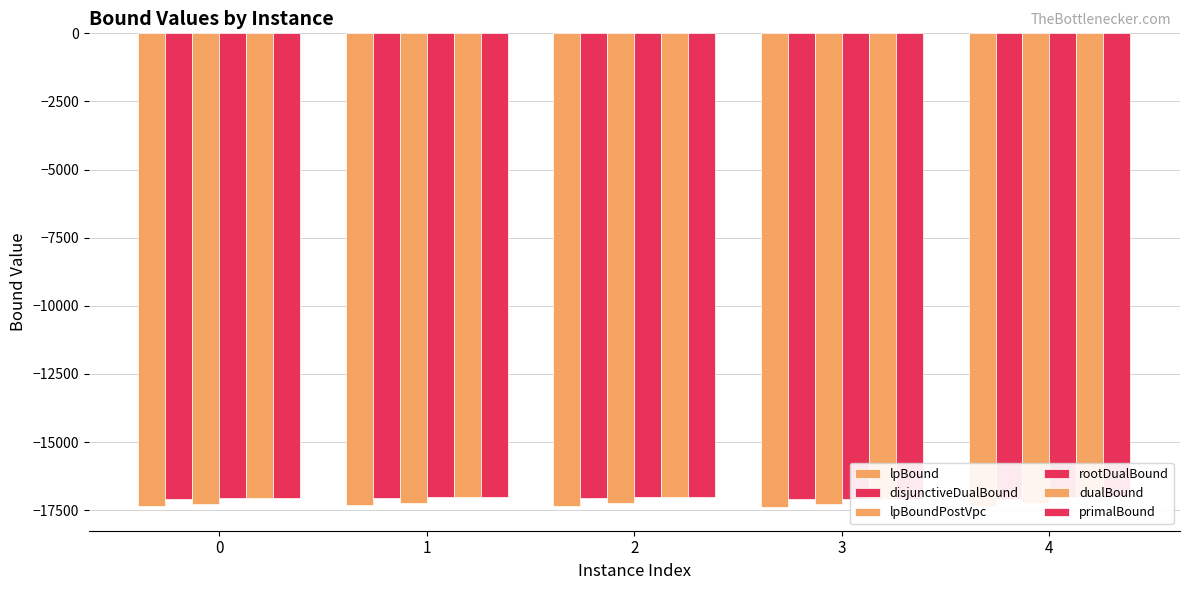

List the series in order of their peak value, lowest first.

lpBound, lpBoundPostVpc, disjunctiveDualBound, rootDualBound, dualBound, primalBound